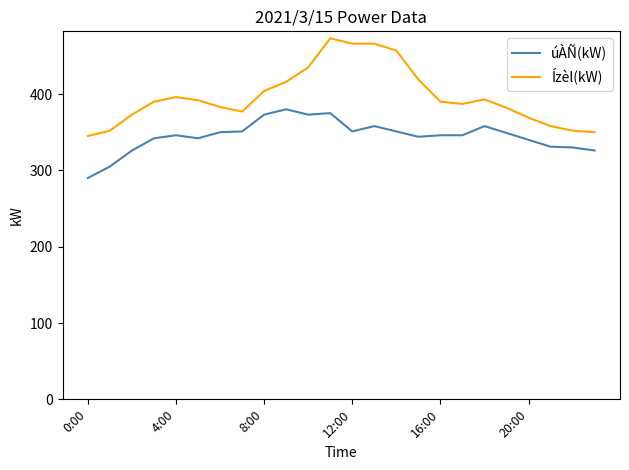

How many categories are shown in the chart?

24